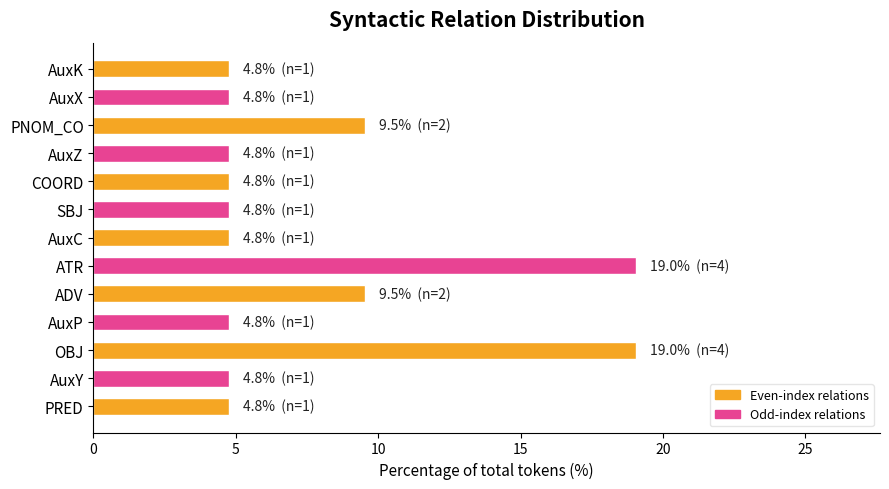

What is the greatest value displayed?

19.0